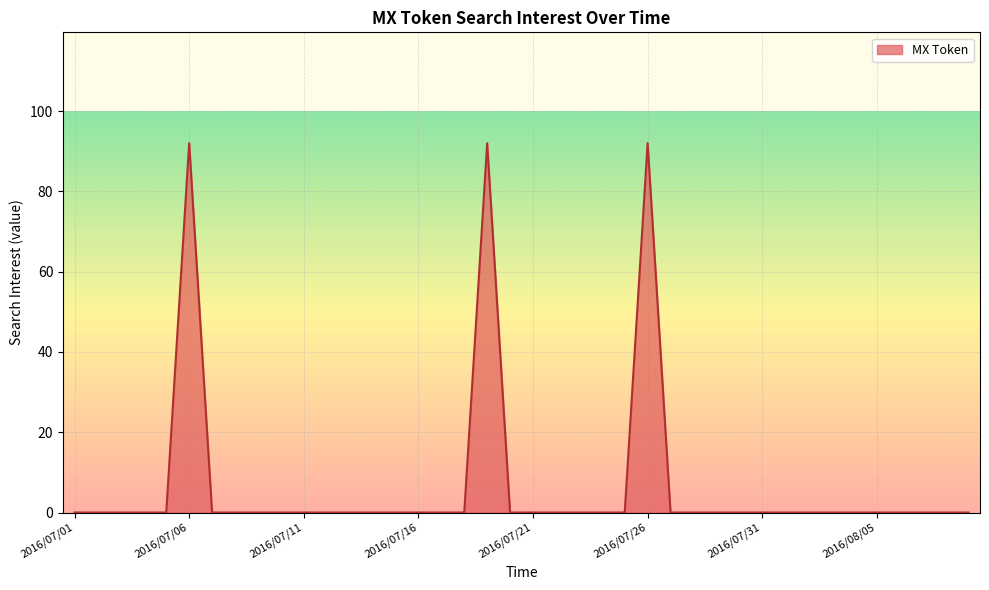

What is the difference between the maximum and minimum values?

92